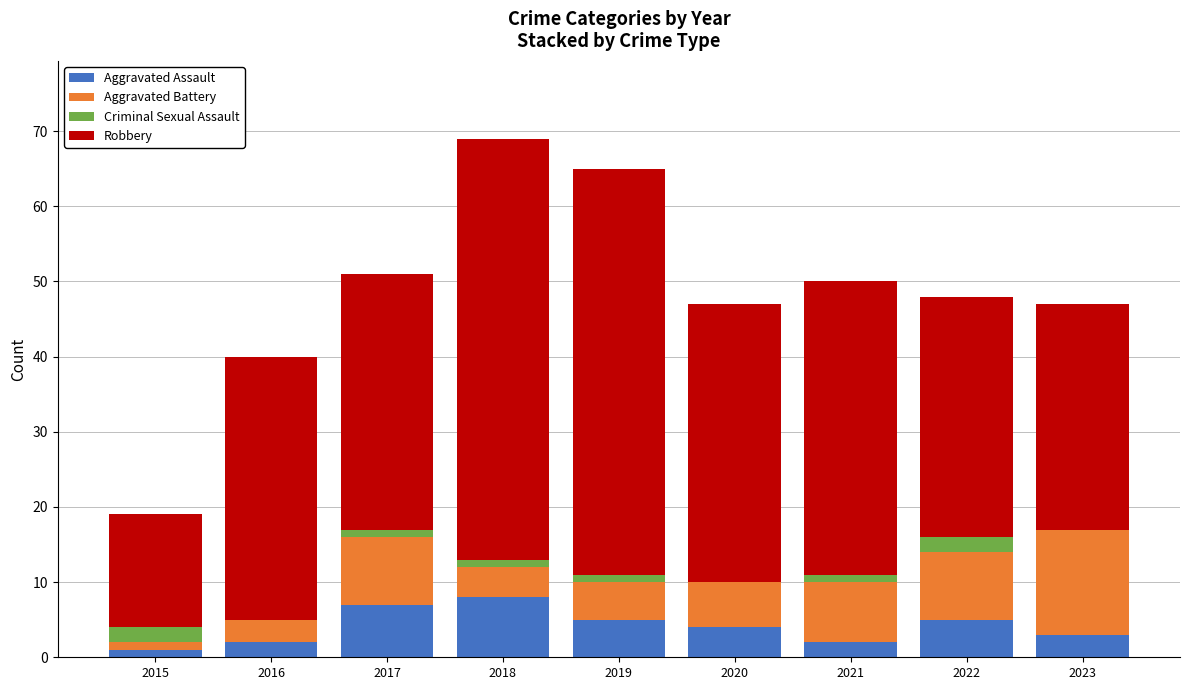

What is the maximum value for Aggravated Assault?

8